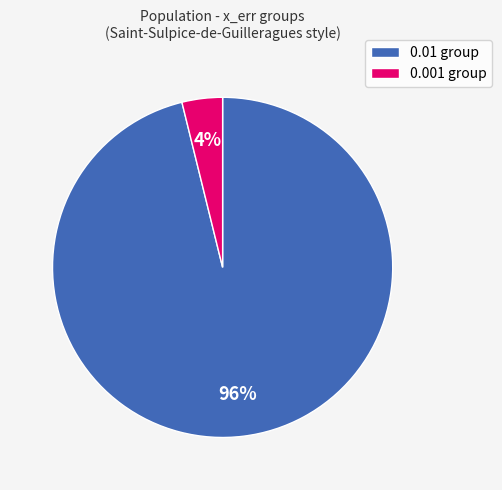

What is the smallest slice in the pie chart?

0.001 group